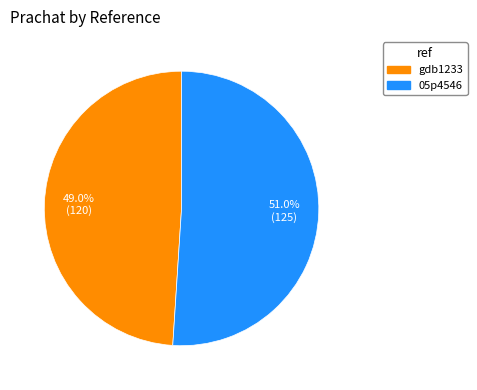

Which slice is the largest?

05p4546